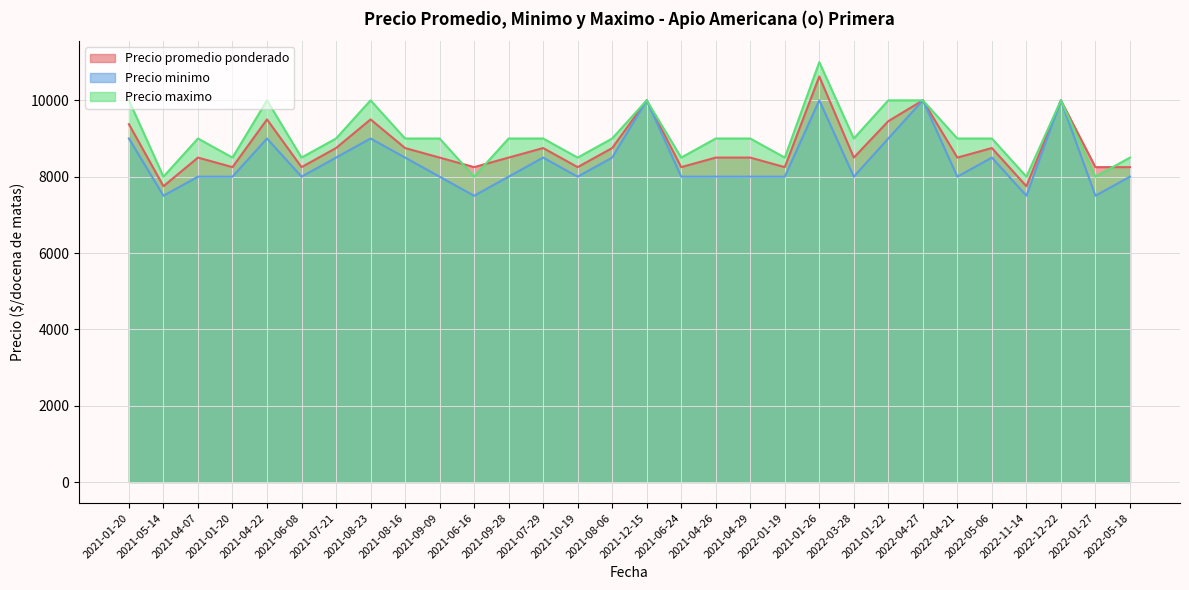

Is it true that Precio minimo equals 10000 at 2021-12-15?

True